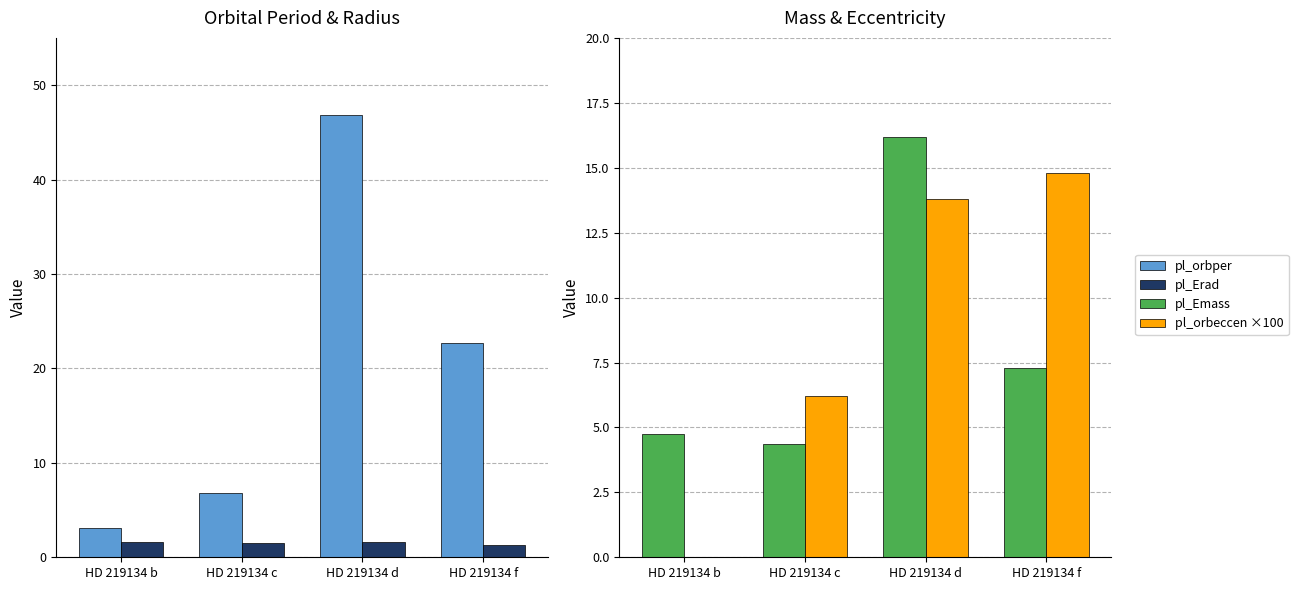

What is the sum of the pl_Emass values at HD 219134 f and HD 219134 b?

12.0